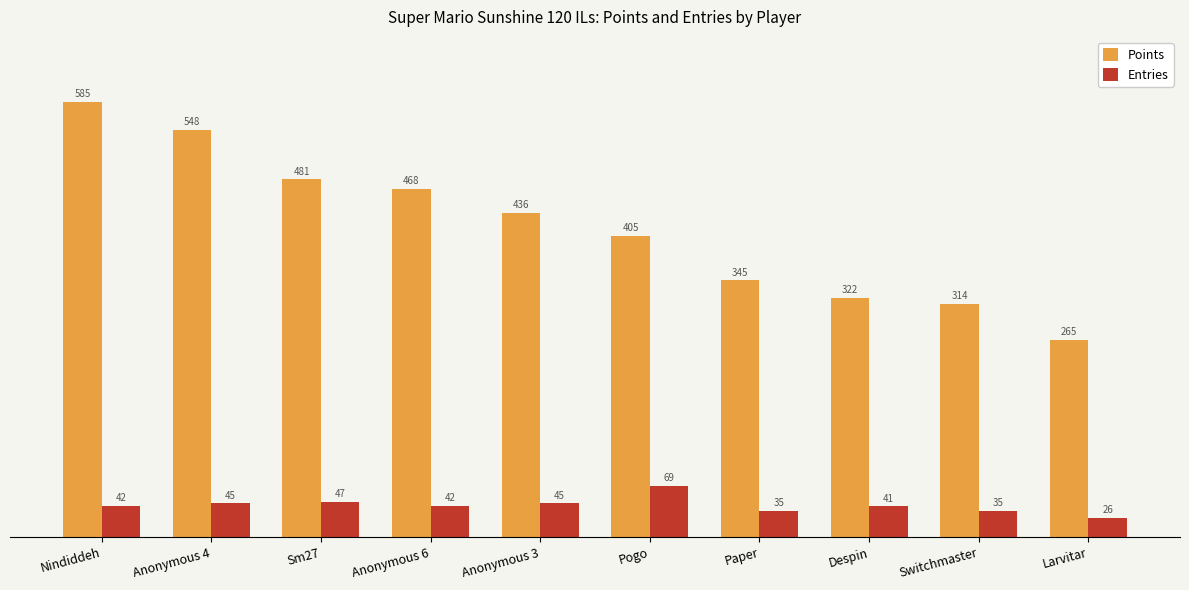

What is the spread (max minus min) of values at Paper?

310